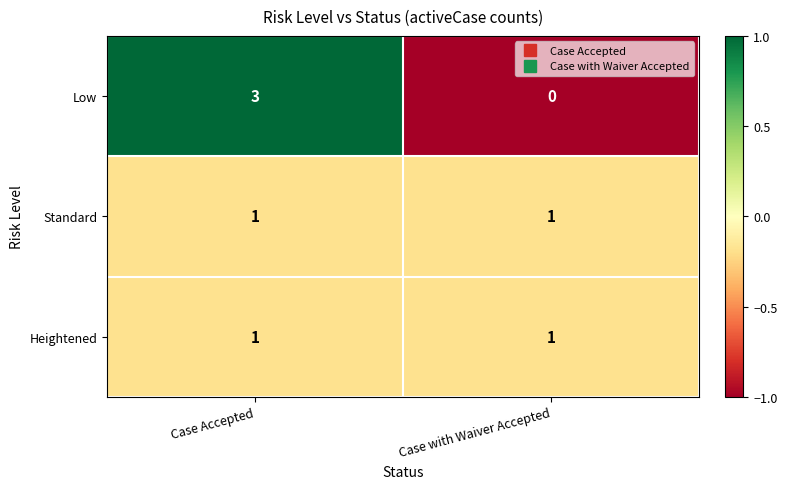

At which category is the sum across all series the highest?

Case Accepted